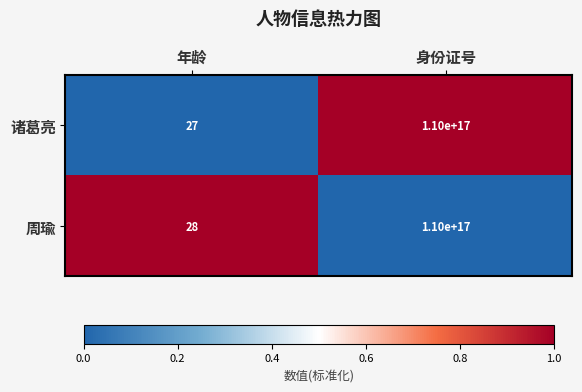

At which label is 周瑜 closest to 55000000000000016?

年龄